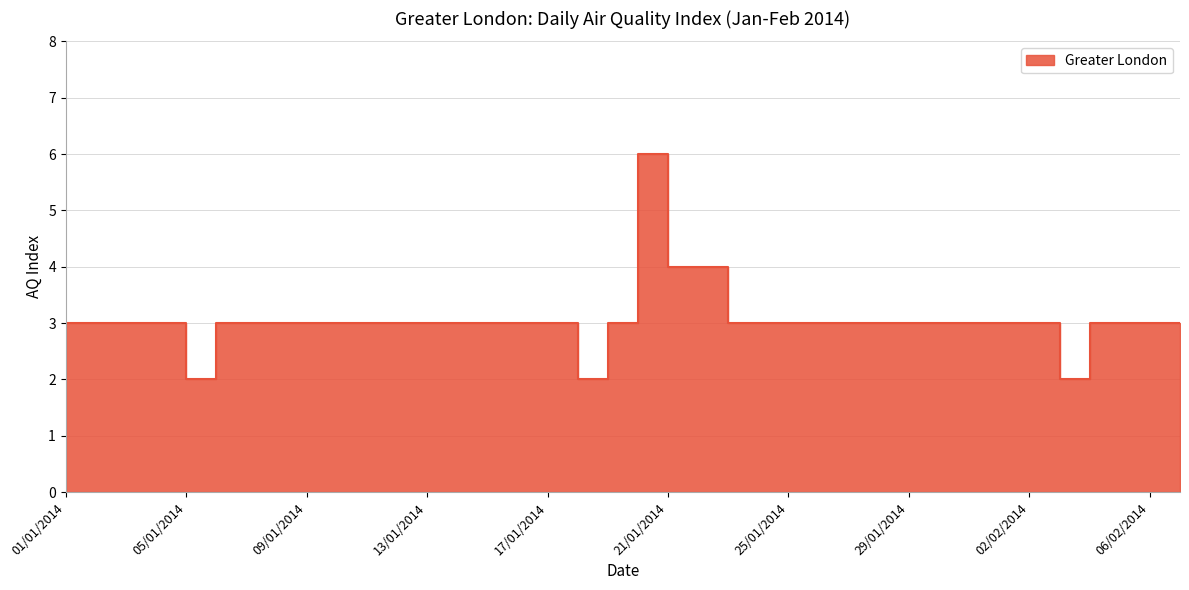

Reading left to right, list all the values displayed in this chart.

3	3	3	3	2	3	3	3	3	3	3	3	3	3	3	3	3	2	3	6	4	4	3	3	3	3	3	3	3	3	3	3	3	2	3	3	3	3